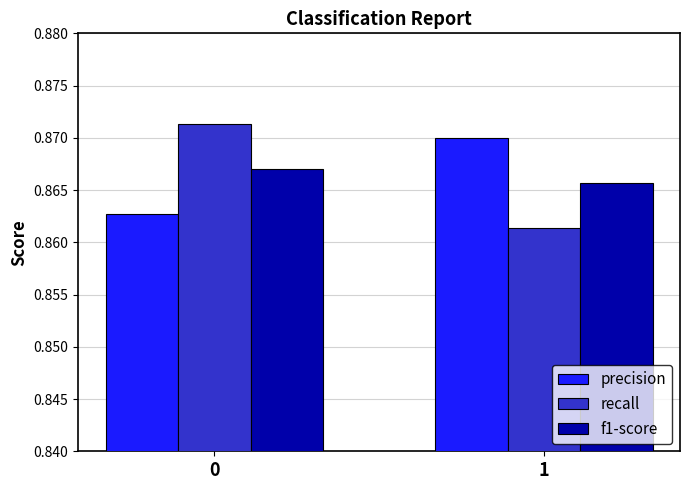

What is the sum of all precision values?

1.7